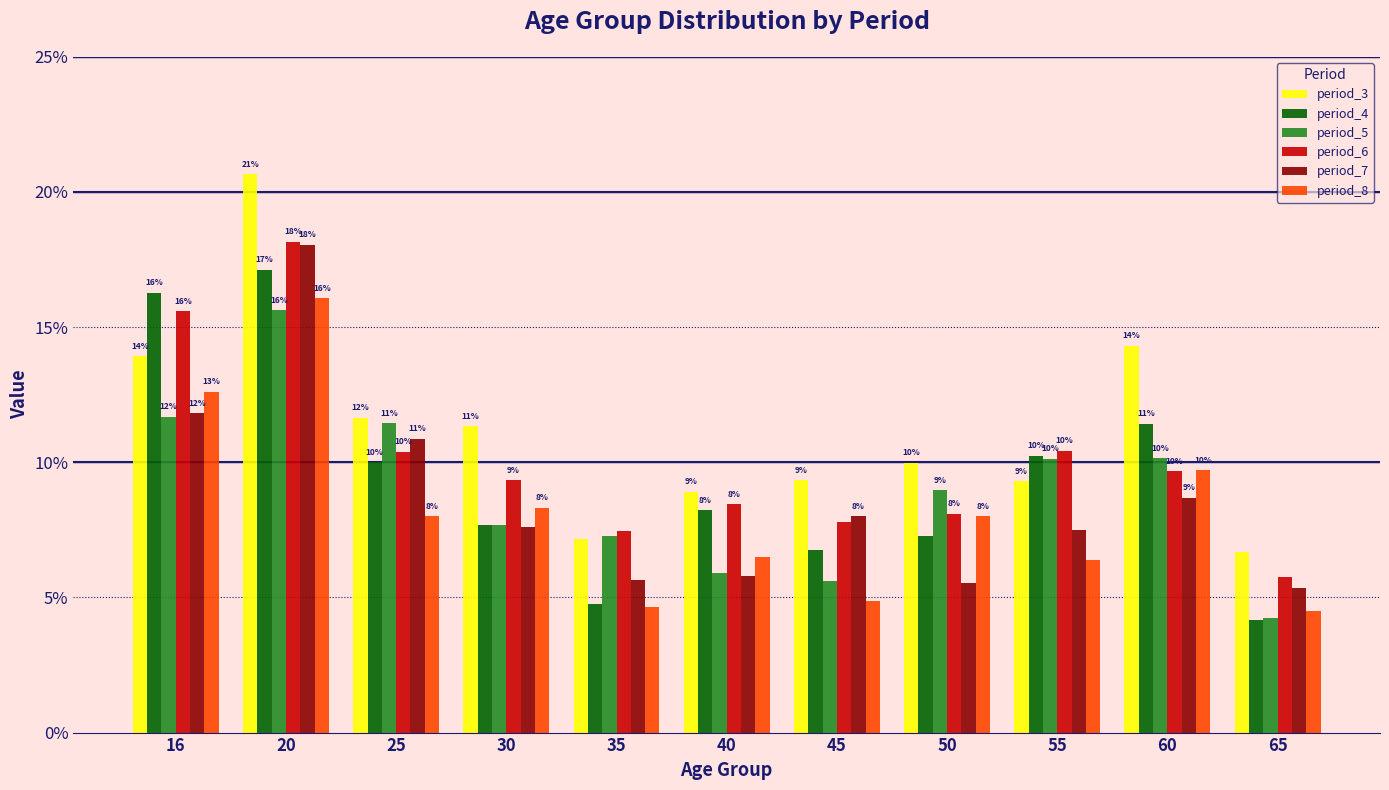

What are all the series names shown in the legend?

period_3, period_4, period_5, period_6, period_7, period_8